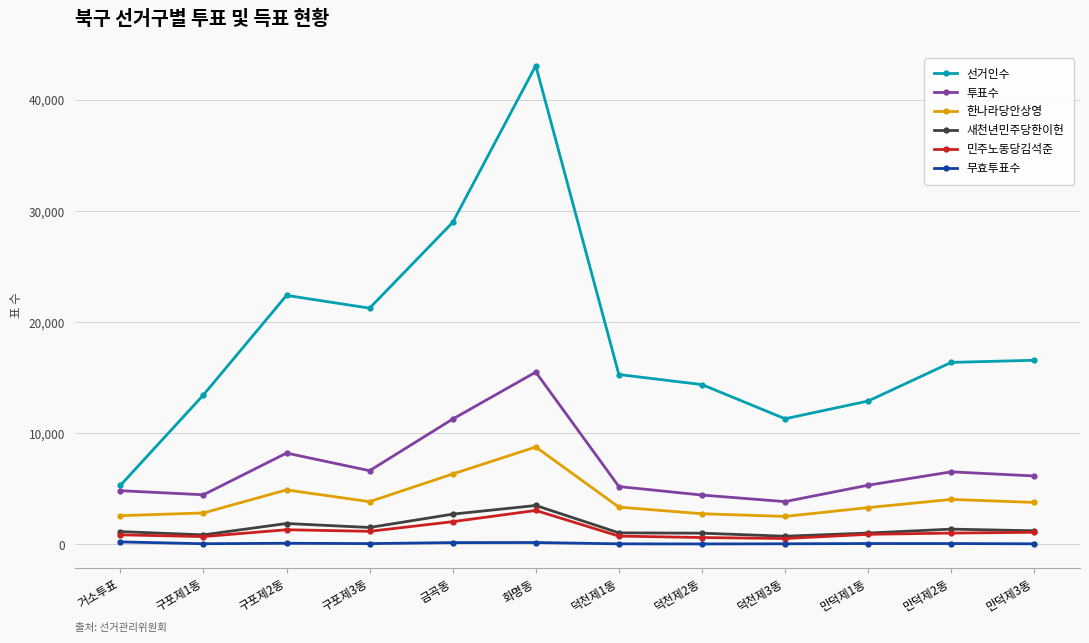

How many categories are shown in the chart?

12